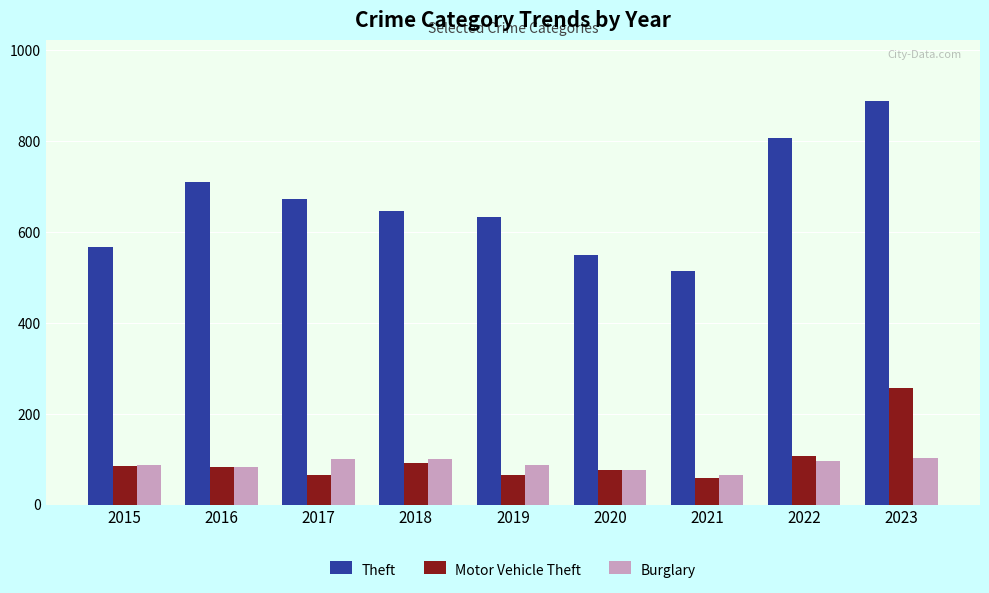

At which category is the sum across all series the highest?

2023